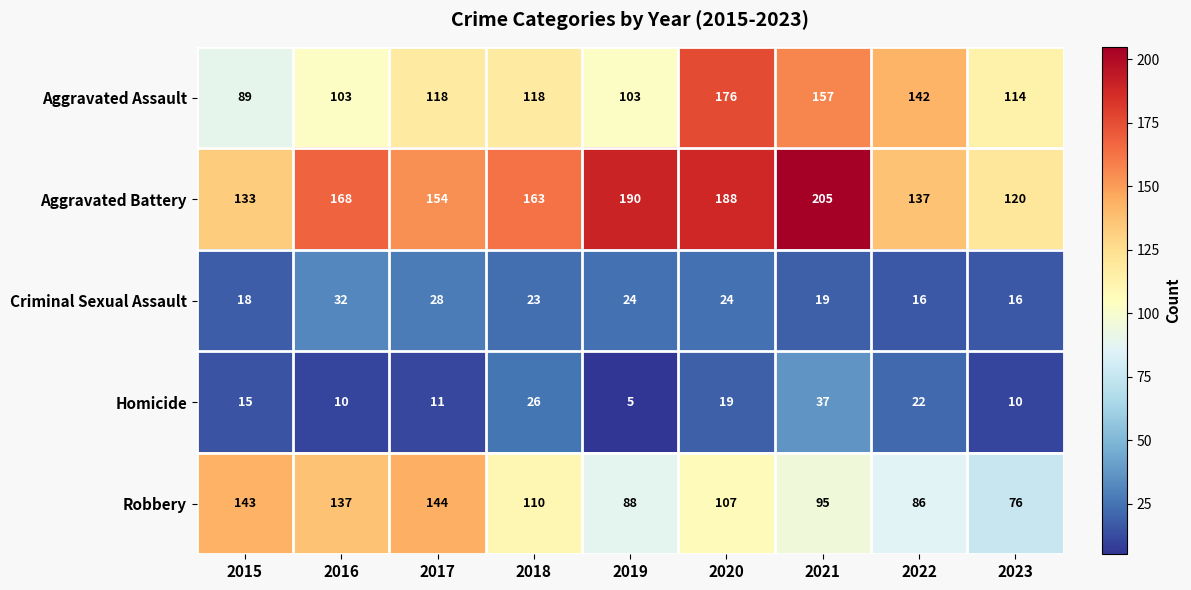

Which series changed the most between 2015 and 2022?

Robbery